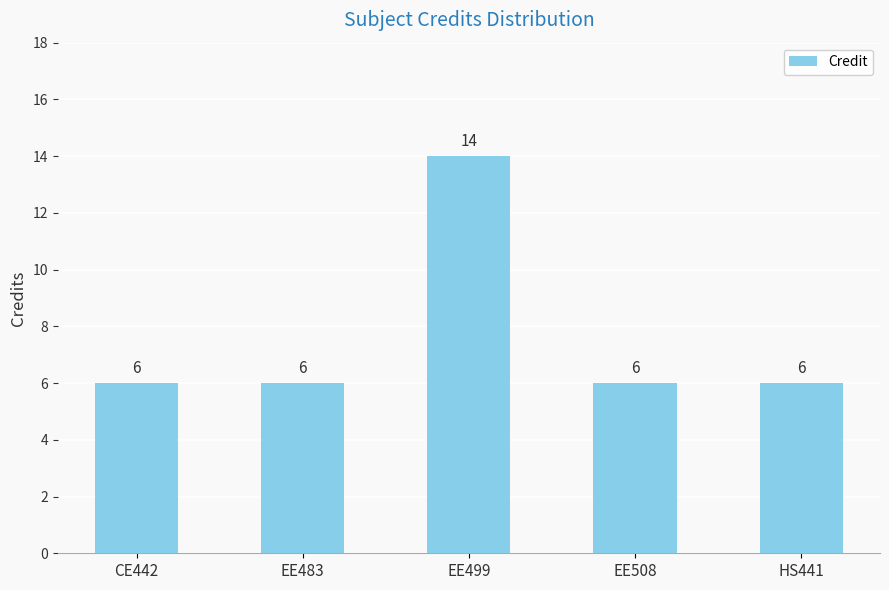

At which category does the chart reach its peak across all series?

EE499